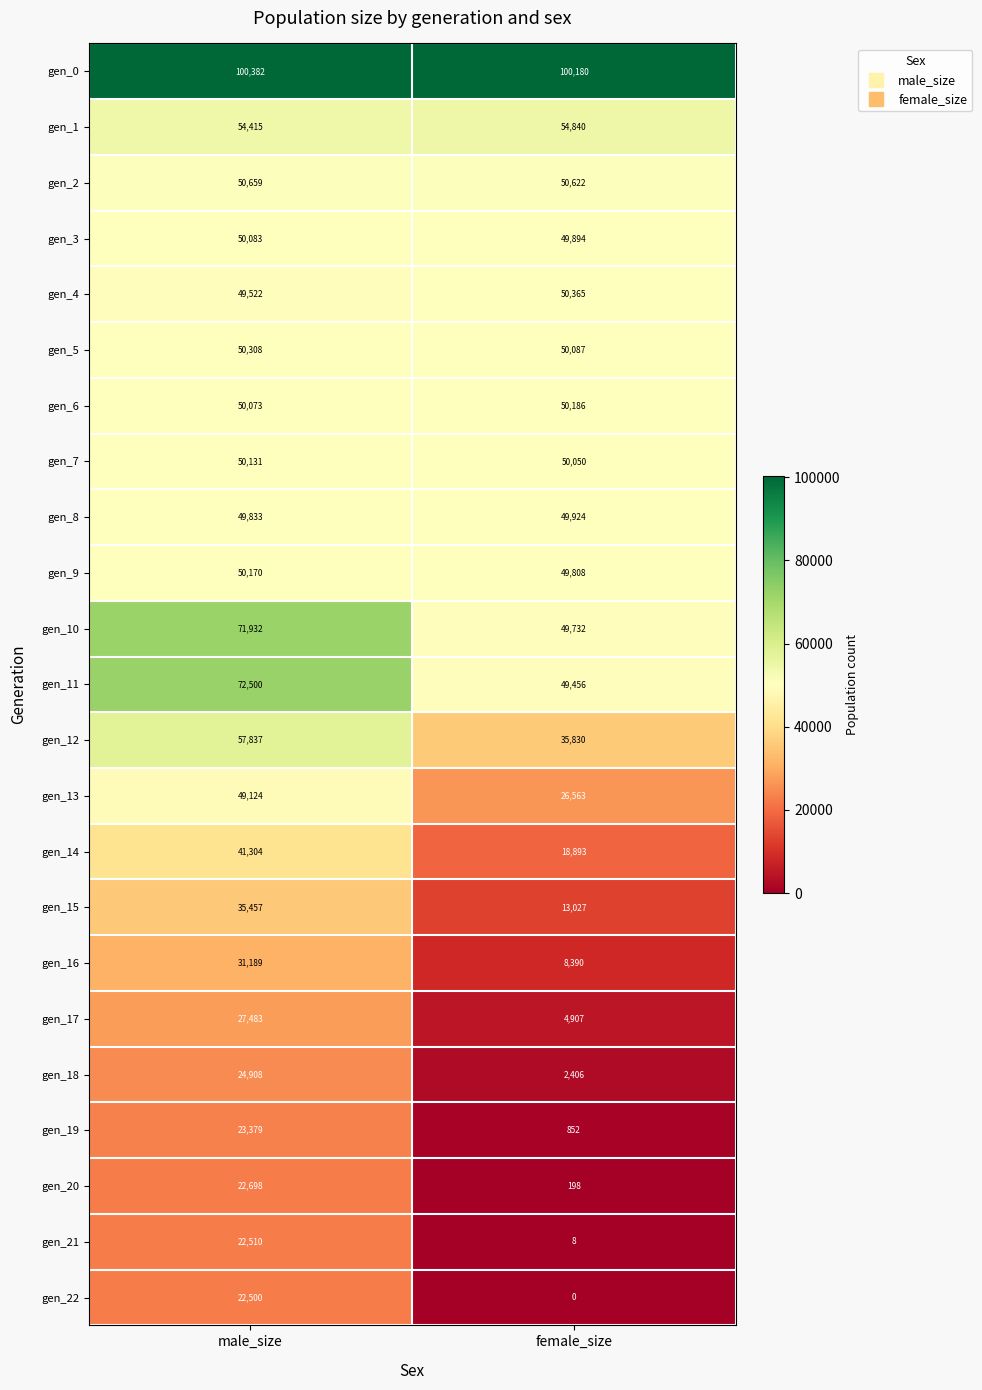

List the labels in order of gen_10 value, smallest first.

female_size, male_size